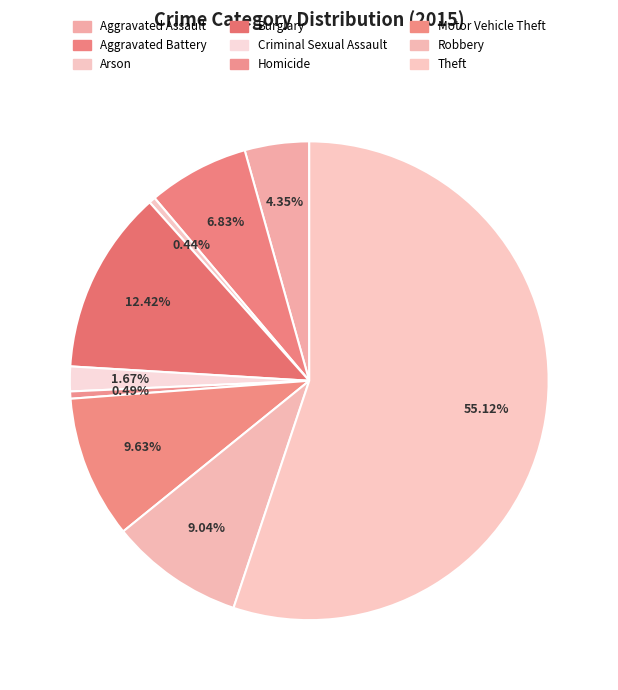

How many slices are in this pie chart?

9